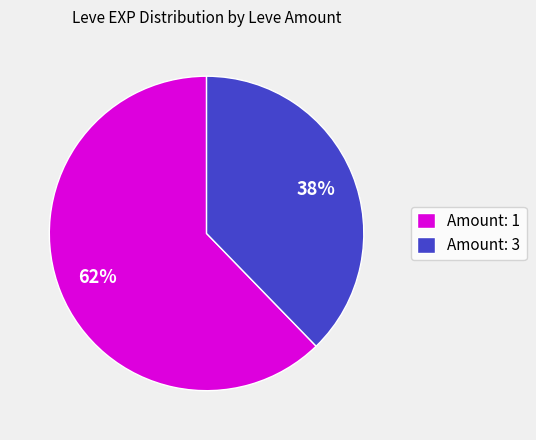

Is there any slice that represents more than half of the pie?

Yes